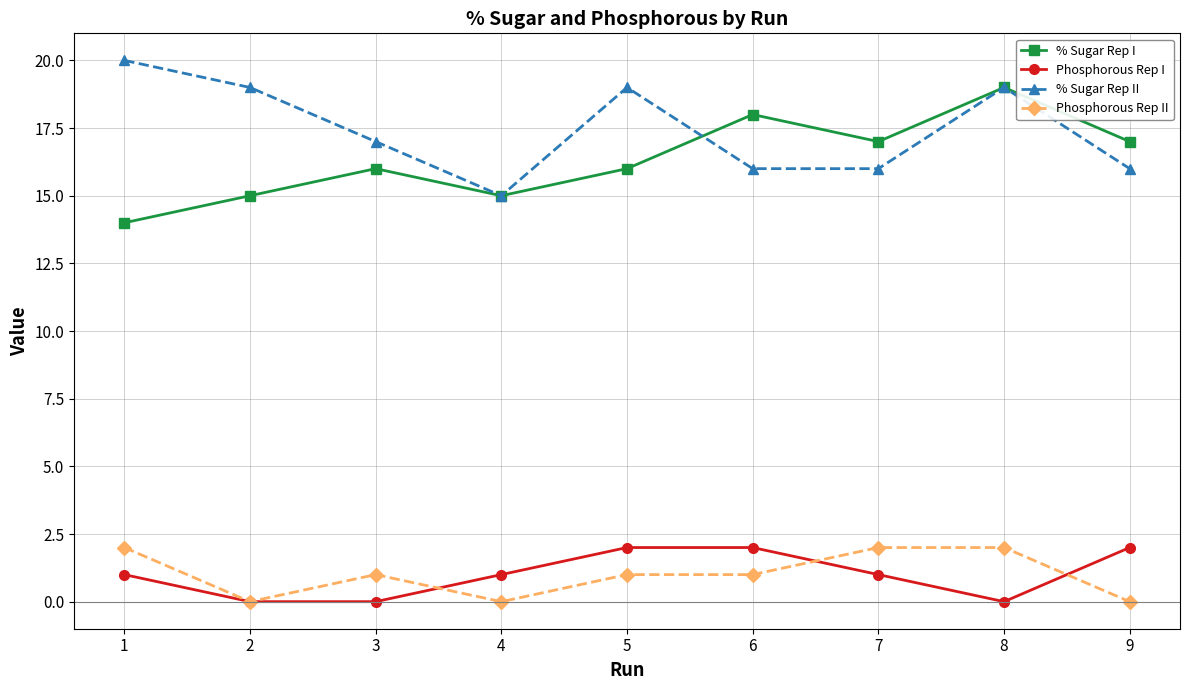

The Phosphorous Rep I series shows 1 at 1. True or false?

True